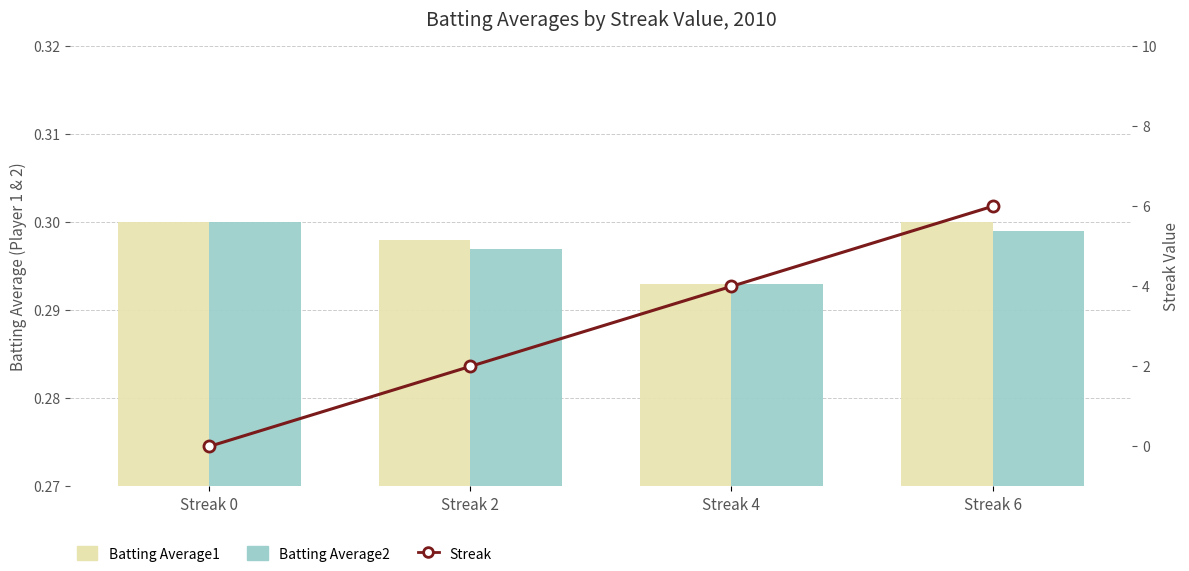

Which has a higher value, Streak 6 or Streak 4?

Streak 6